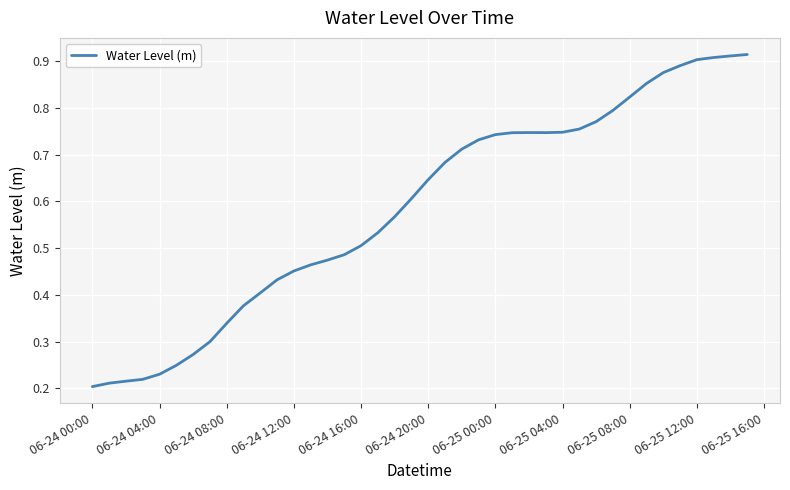

How many lines are shown in the chart?

1